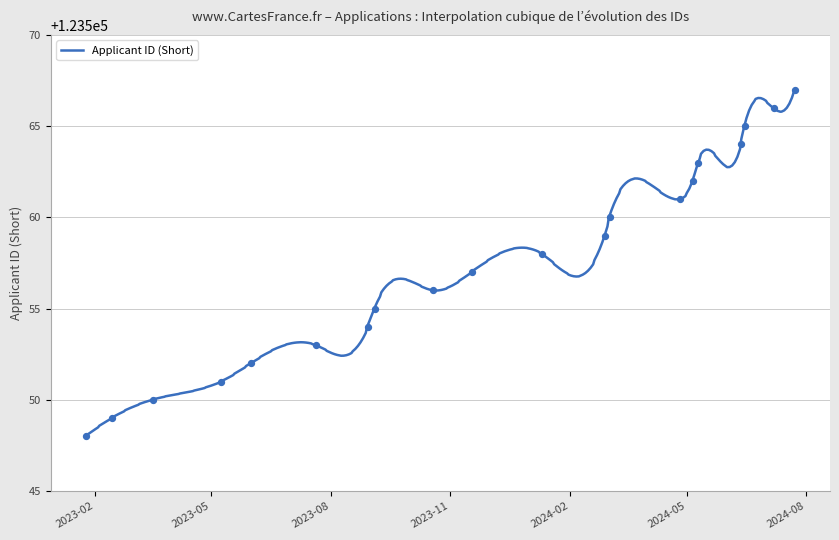

What is the change in value from 2023-02-14 to 2023-08-30?

+5